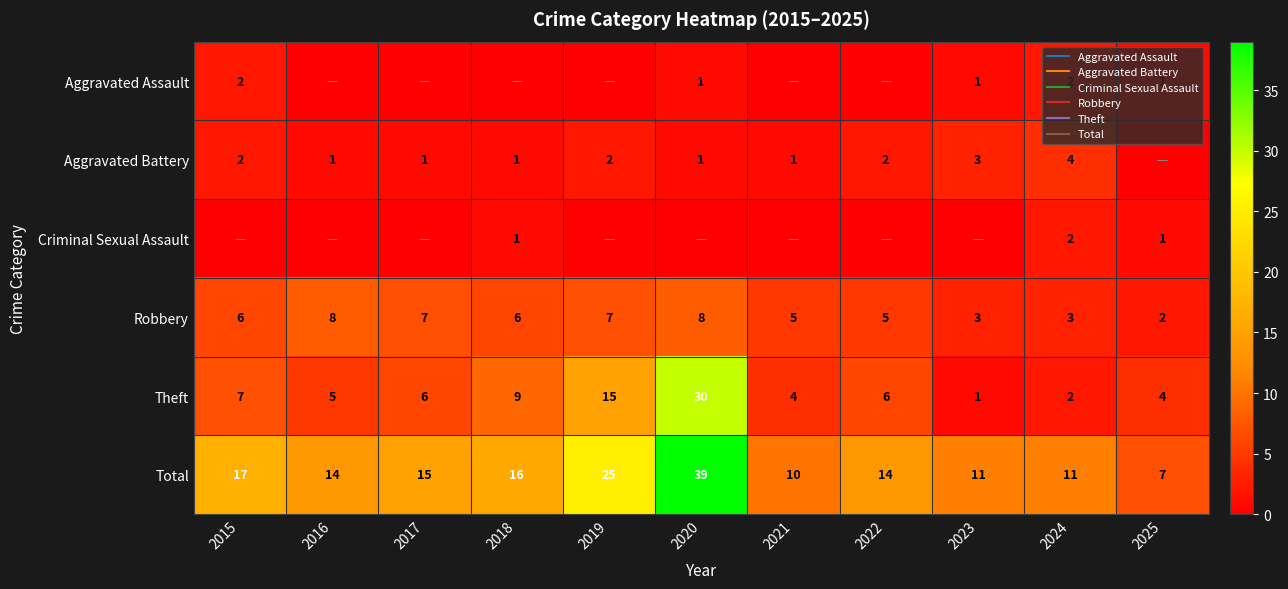

How many data points in Aggravated Assault are above 0?

5